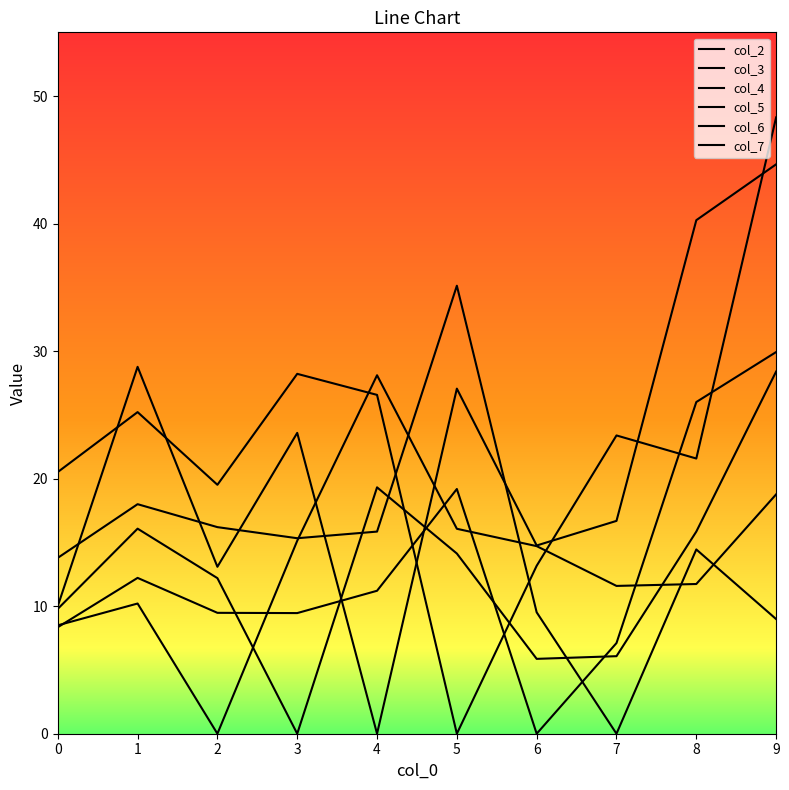

How many lines are shown in the chart?

6